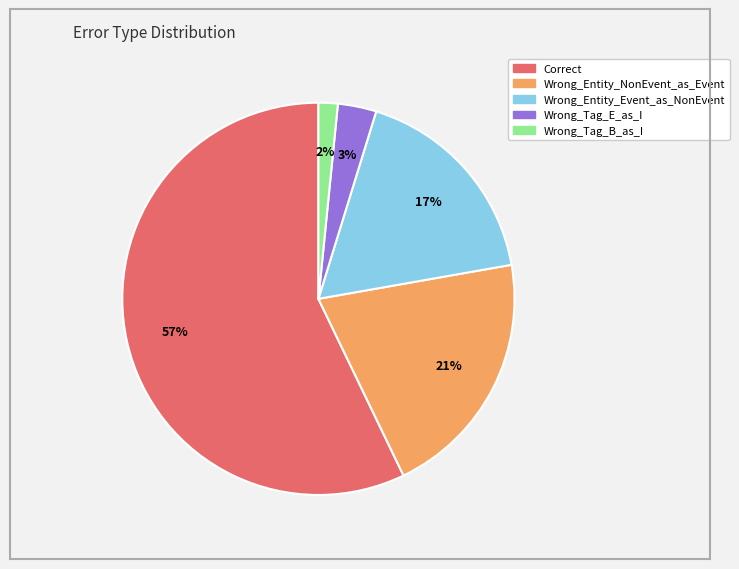

Which slice represents more than half of the pie?

Correct